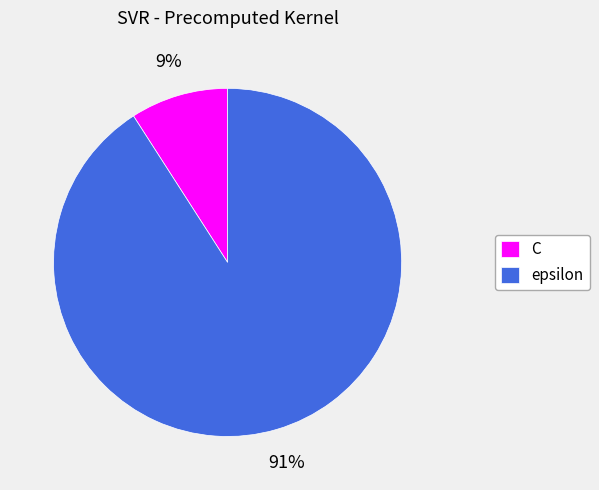

Which category has the biggest portion of the pie?

epsilon